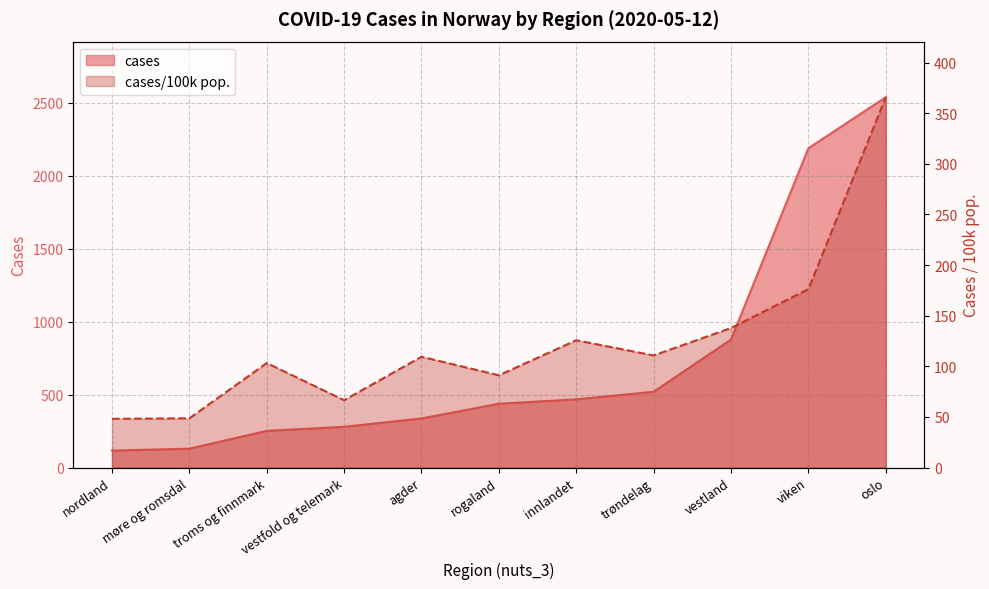

Between troms og finnmark and trøndelag, which series saw the biggest shift?

cases